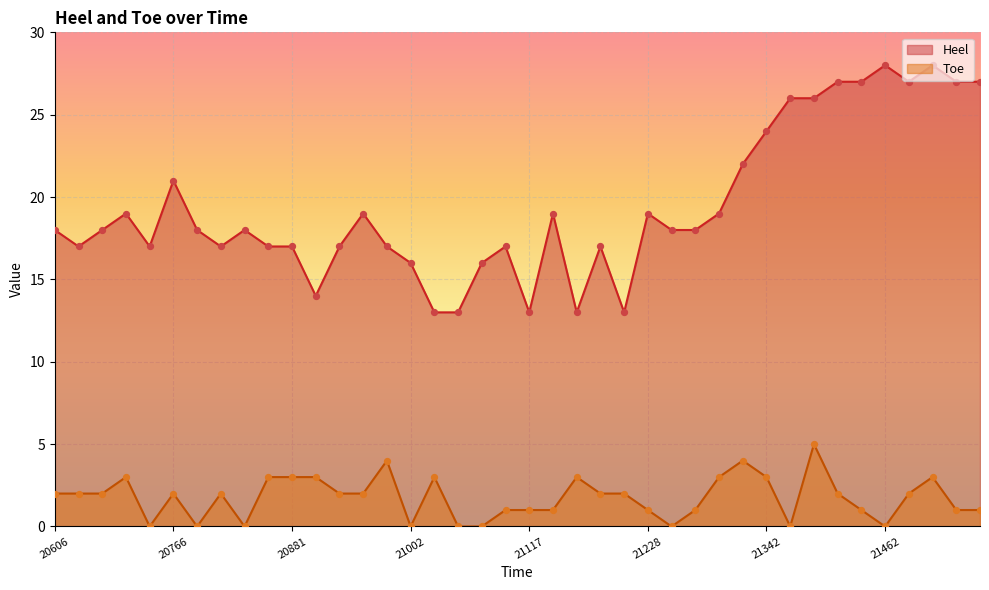

At how many categories does at least one series exceed 27?

2